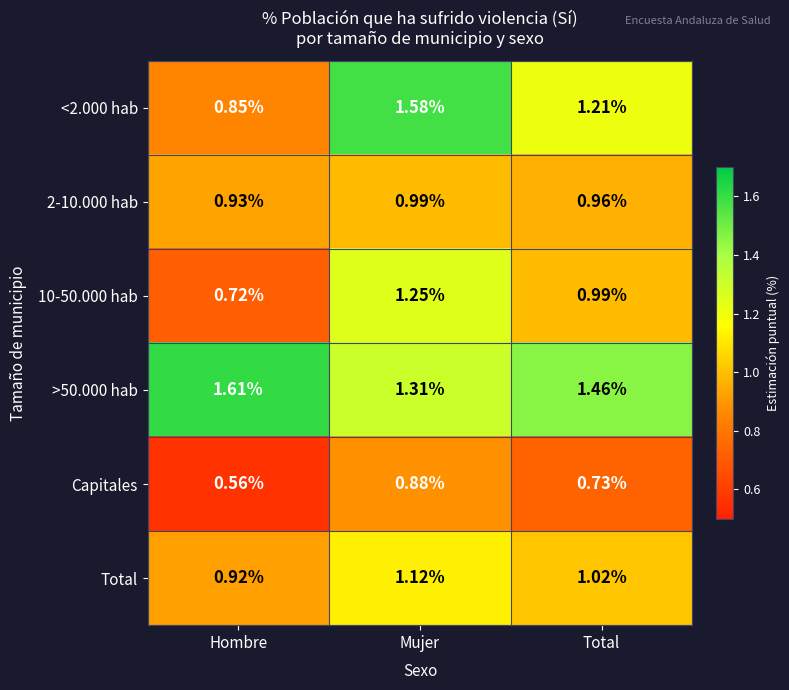

List the labels in order of Total value, largest first.

Mujer, Total, Hombre